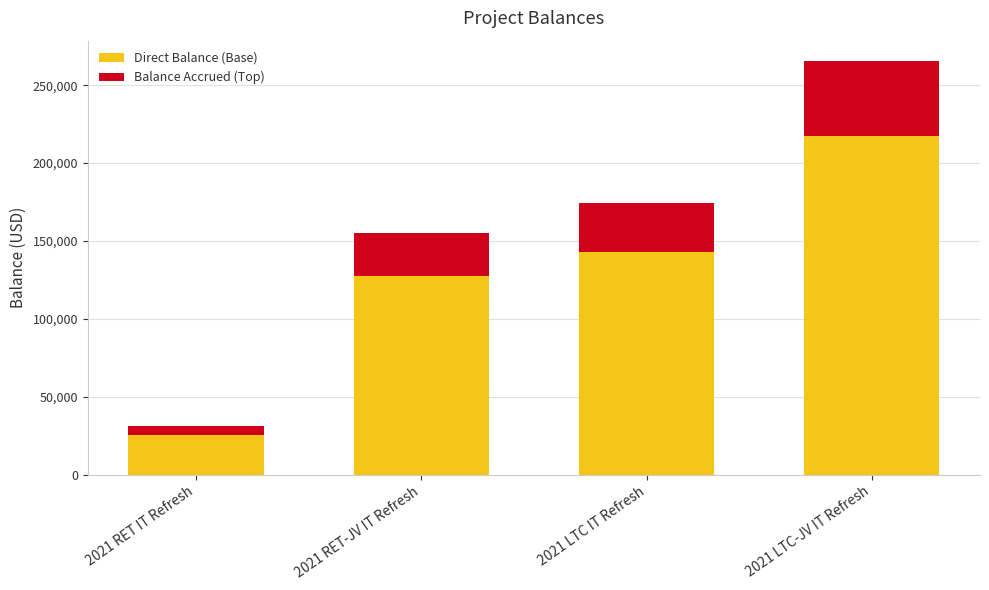

How many bars are there in total?

4